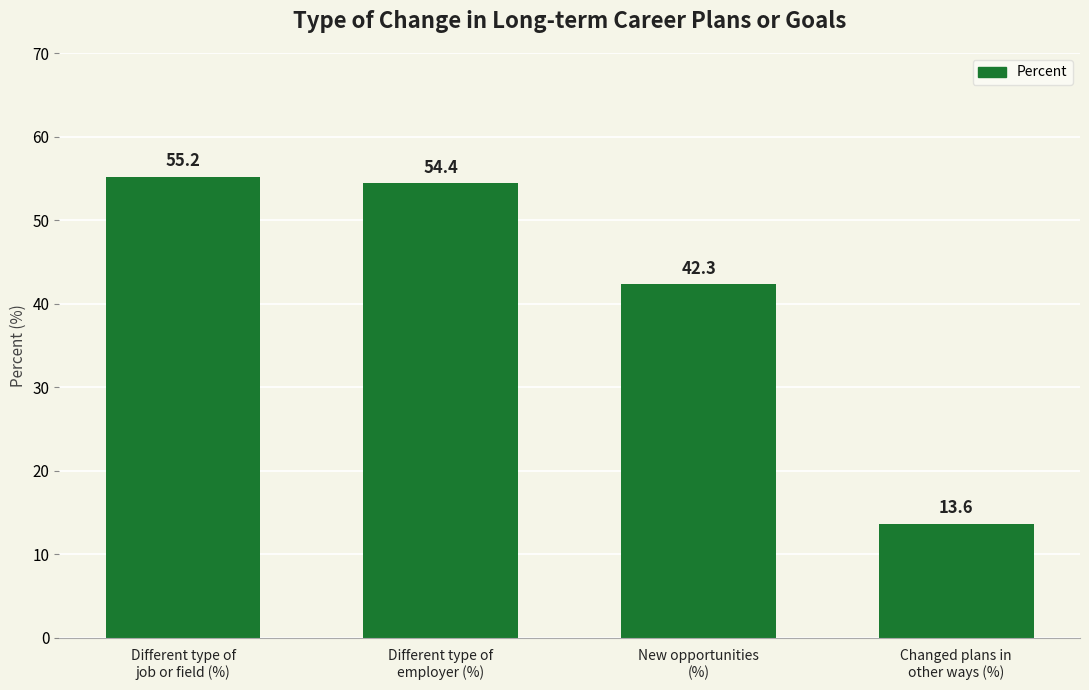

Reading right to left, extract all data points from this chart.

13.6	42.3	54.4	55.2